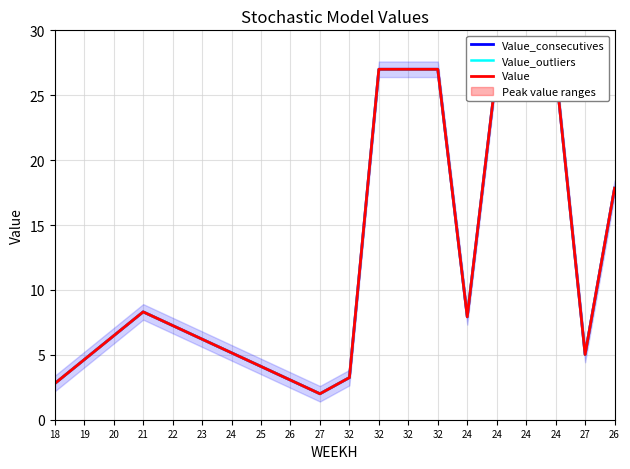

How many interior local peaks does the Value_outliers series have?

1